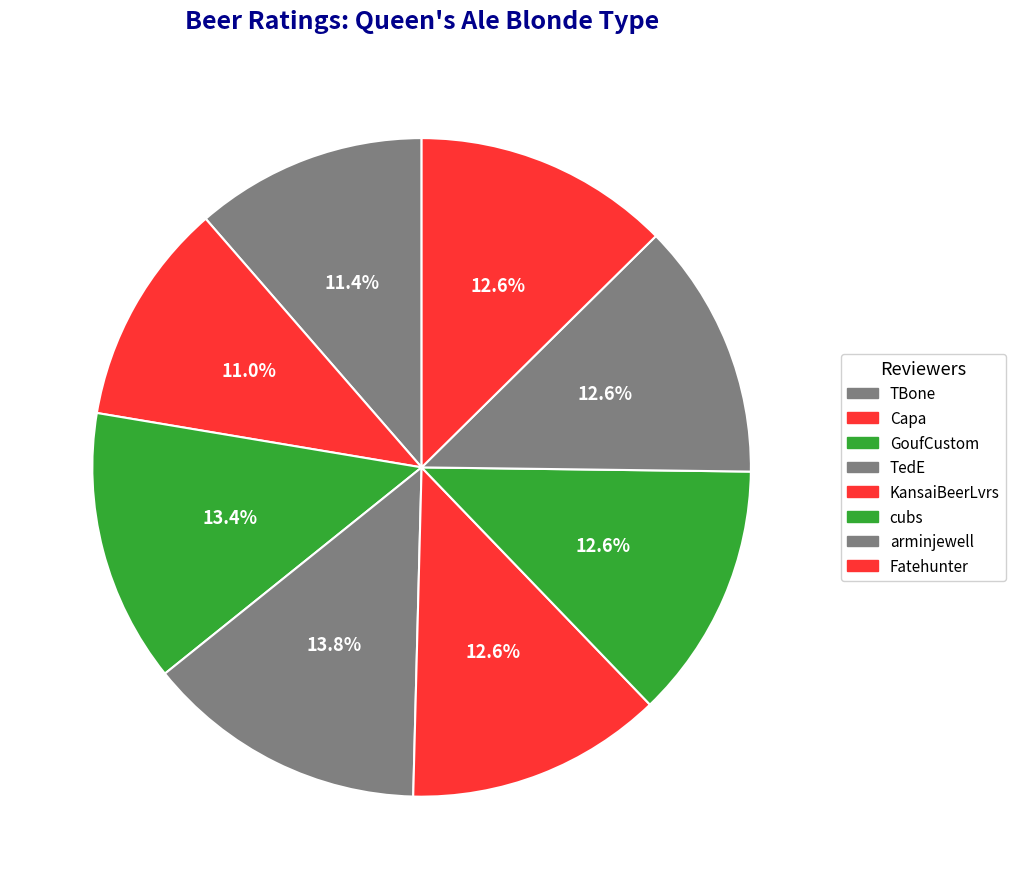

How many segments does this pie chart have?

8